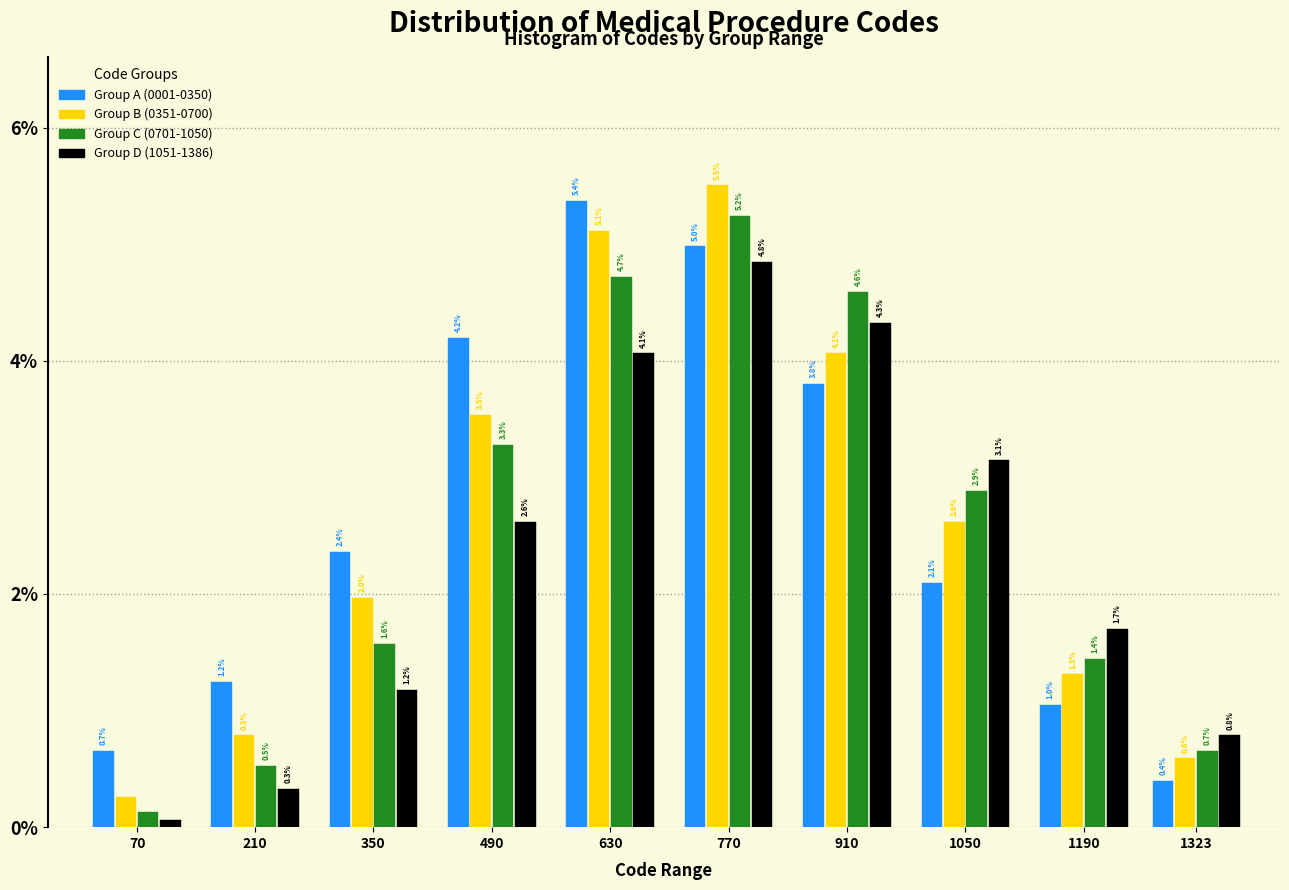

The Group C (0701-1050) series shows 2.5 at 350. True or false?

False